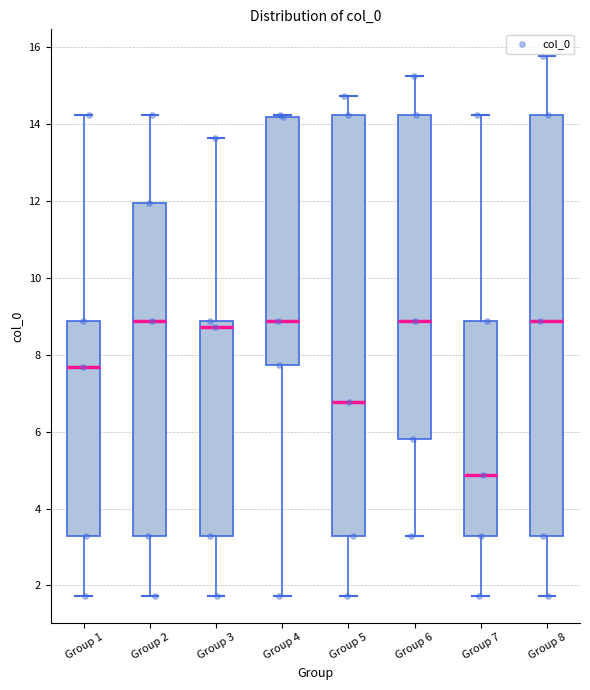

Where does the median line of the box for Group 6 sit on the y-axis? The values are not printed on the chart, so give them approximately, as read against the axis.

8.8